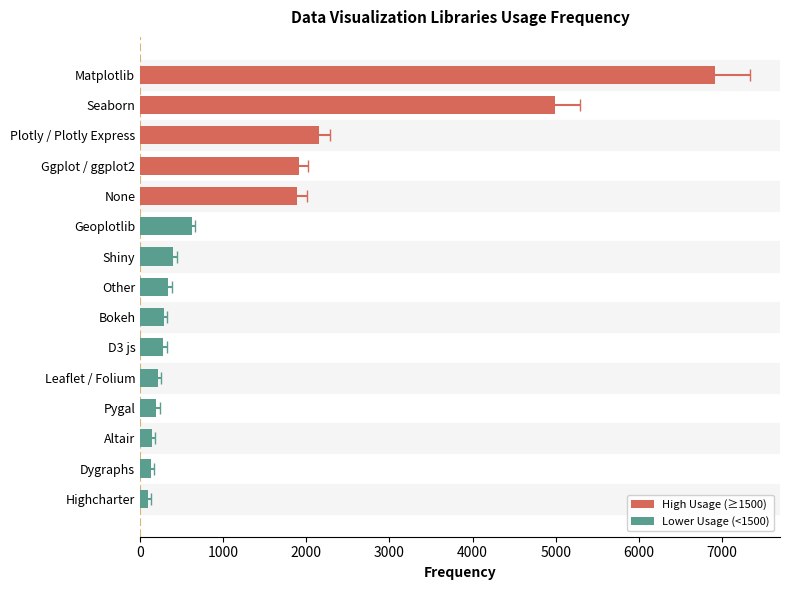

What is the change in value from D3 js to Highcharter?

-188